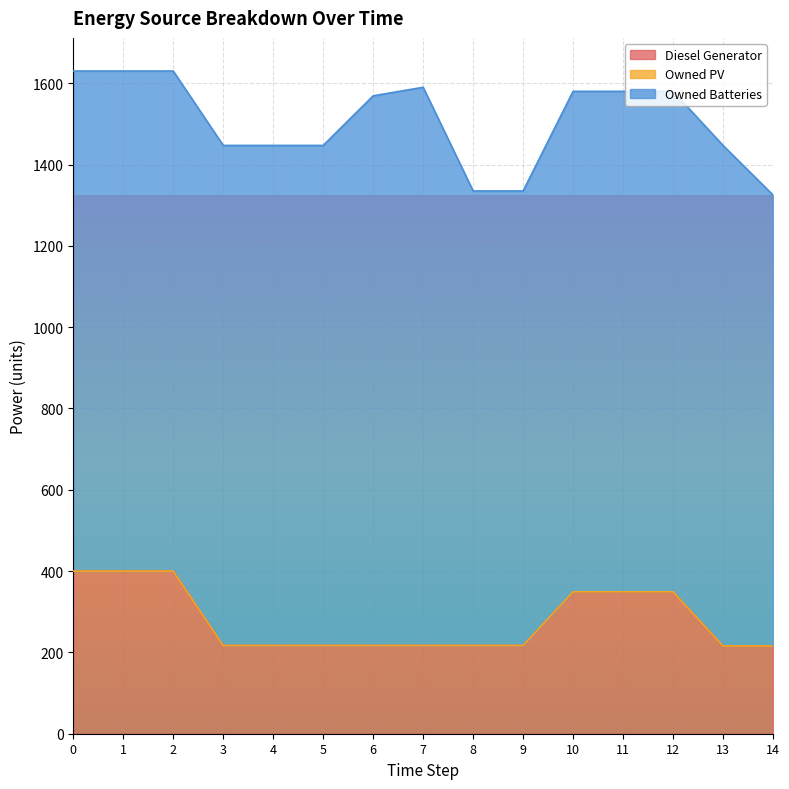

Reading right to left, what are all the values shown in this chart?

Diesel Generator: 14=216.0	13=216.0	12=349.0	11=349.0	10=349.0	9=217.0	8=217.0	7=217.0	6=217.0	5=217.0	4=217.0	3=217.0	2=400.0	1=400.0	0=400.0
Owned PV: 14=0.0	13=0.0	12=0.0	11=0.0	10=0.0	9=0.0	8=0.0	7=0.0	6=0.0	5=0.0	4=0.0	3=0.0	2=0.0	1=0.0	0=0.0
Owned Batteries: 14=1109.0	13=1231.0	12=1231.0	11=1231.0	10=1231.0	9=1118.0	8=1118.0	7=1373.0	6=1352.0	5=1230.0	4=1230.0	3=1230.0	2=1230.0	1=1230.0	0=1230.0